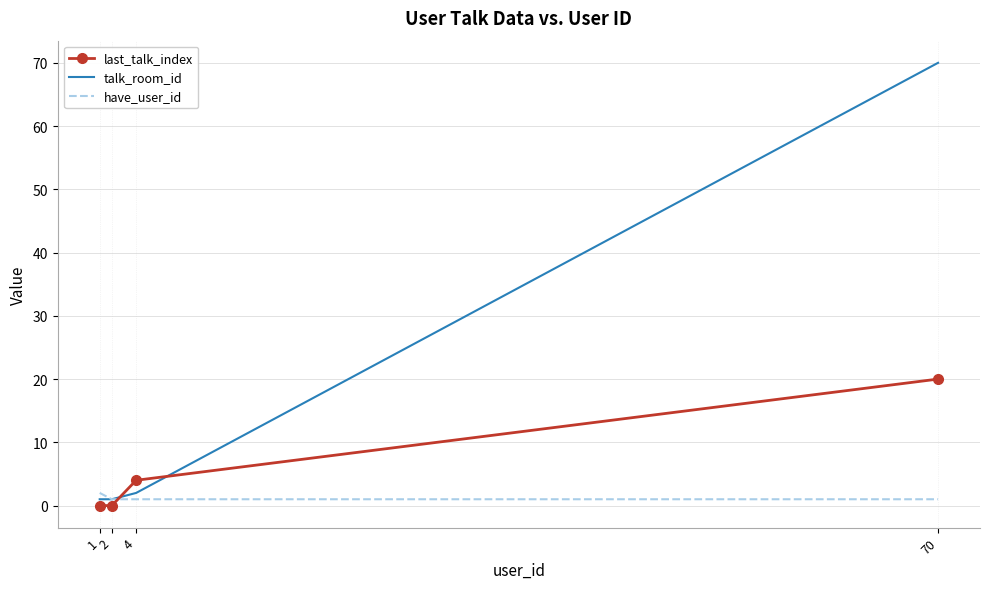

True or false: talk_room_id and last_talk_index cross at least once.

True